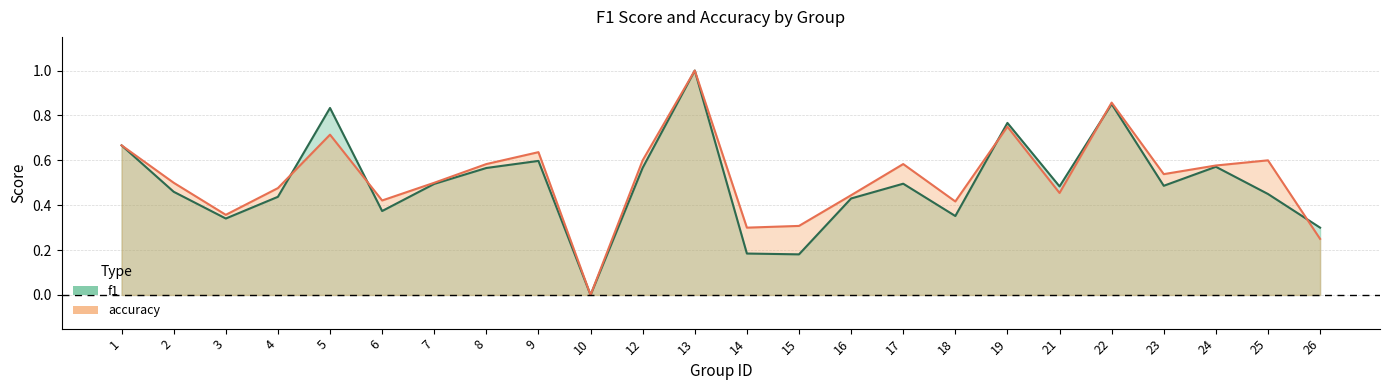

In accuracy, how many points are higher than both neighbors (excluding endpoints)?

7